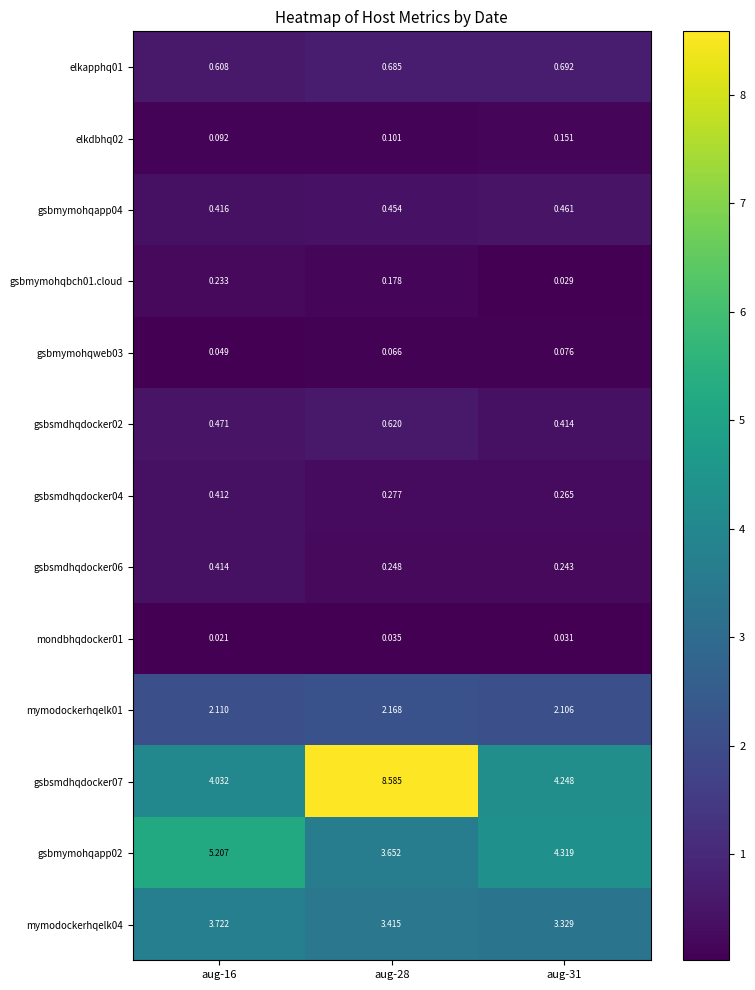

Is the value of gsbsmdhqdocker02 at aug-28 greater than the value of gsbmymohqbch01.cloud at aug-28?

Yes